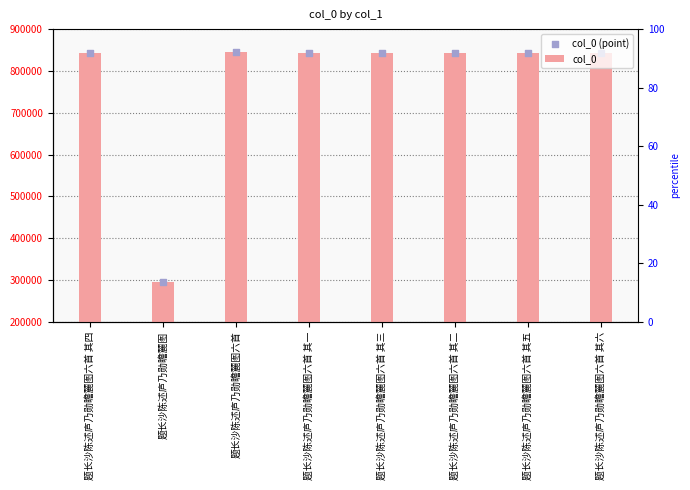

What are all the series names shown in the legend?

col_0, col_0 (point)